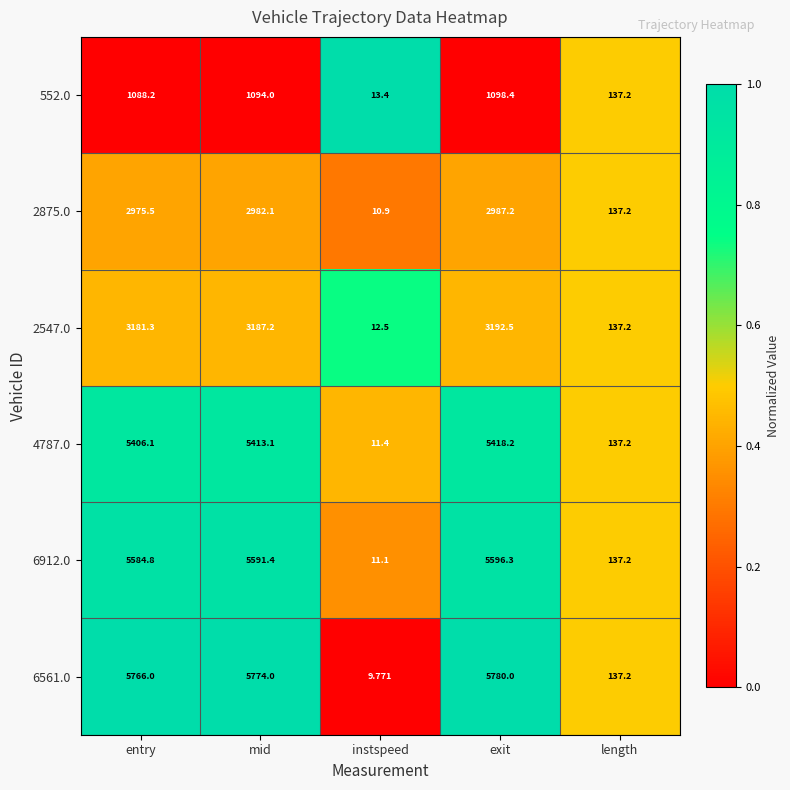

At which category does the chart reach its minimum across all series?

instspeed